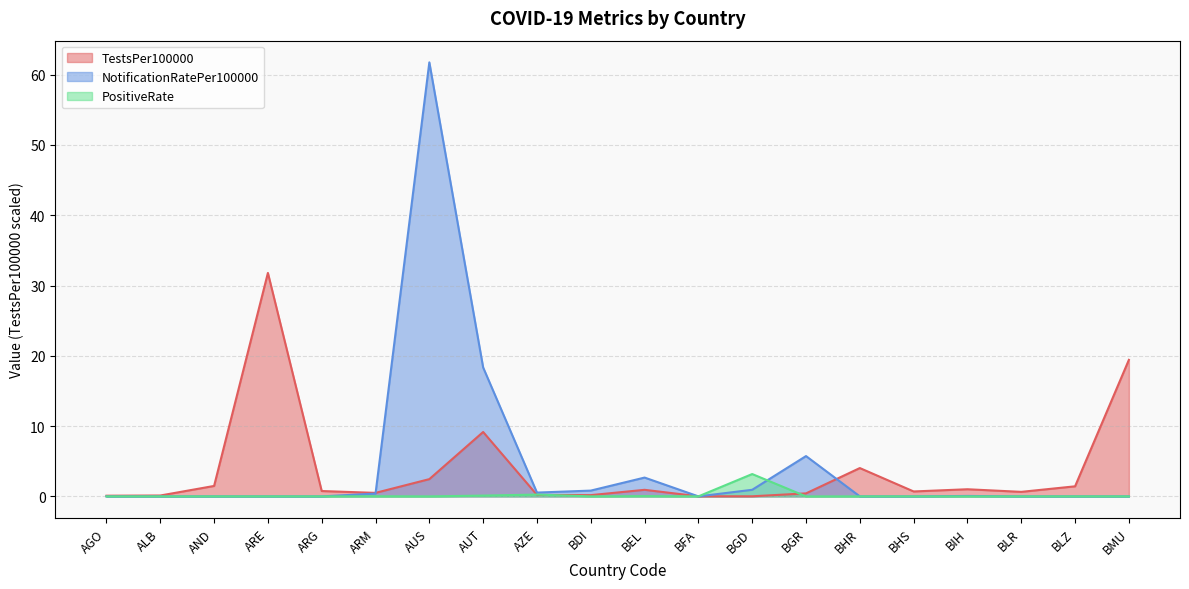

How many data points in NotificationRatePer100000 are above 0?

9